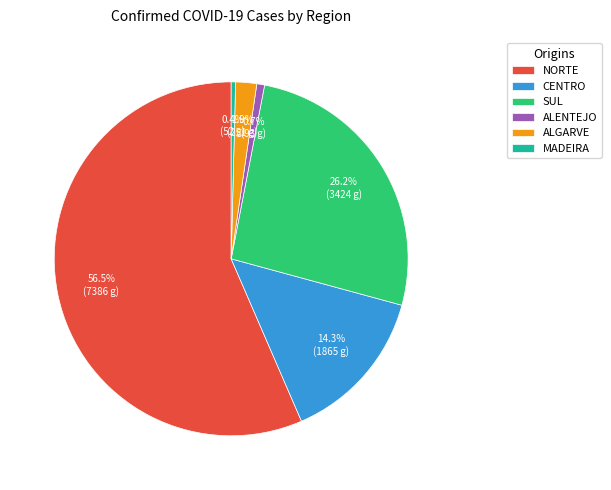

Which slice is the largest?

NORTE